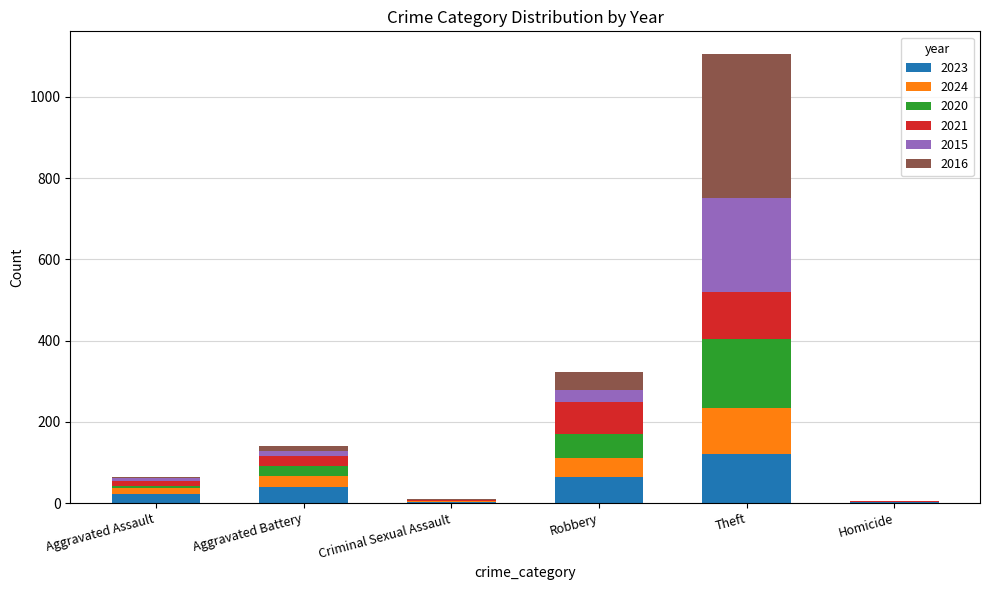

What is the total value across all series at Robbery?

323